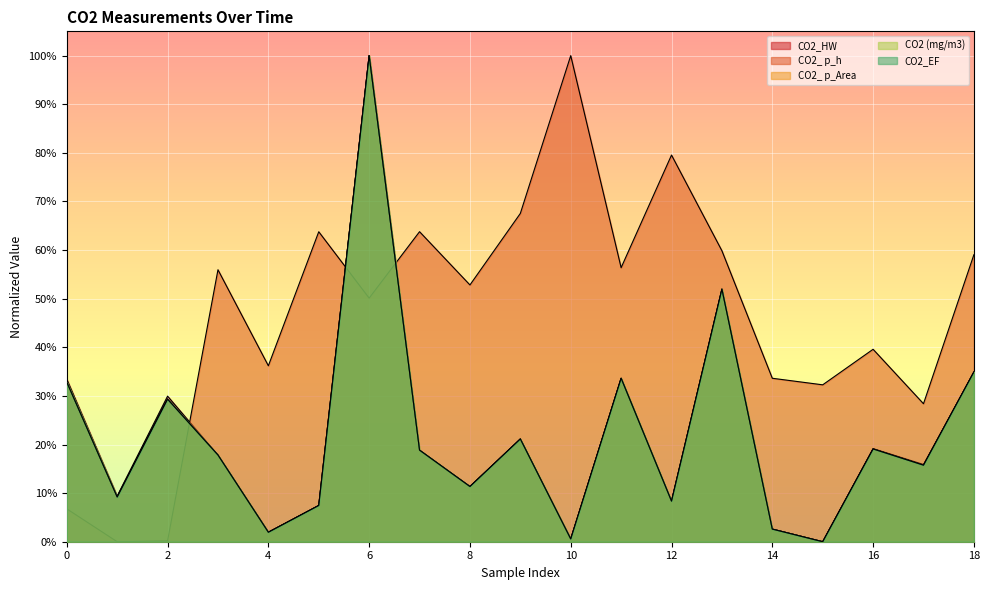

Reading right to left, what are all the values shown in this chart?

CO2_HW: 18=0.3	17=0.2	16=0.2	15=0.0	14=0.0	13=0.5	12=0.1	11=0.3	10=0.0	9=0.2	8=0.1	7=0.2	6=1.0	5=0.1	4=0.0	3=0.2	2=0.3	1=0.1	0=0.3
CO2_ p_h: 18=0.6	17=0.3	16=0.4	15=0.3	14=0.3	13=0.6	12=0.8	11=0.6	10=1.0	9=0.7	8=0.5	7=0.6	6=0.5	5=0.6	4=0.4	3=0.6	2=0.0	1=0.0	0=0.1
CO2_ p_Area : 18=0.3	17=0.2	16=0.2	15=0.0	14=0.0	13=0.5	12=0.1	11=0.3	10=0.0	9=0.2	8=0.1	7=0.2	6=1.0	5=0.1	4=0.0	3=0.2	2=0.3	1=0.1	0=0.3
CO2 (mg/m3): 18=0.3	17=0.2	16=0.2	15=0.0	14=0.0	13=0.5	12=0.1	11=0.3	10=0.0	9=0.2	8=0.1	7=0.2	6=1.0	5=0.1	4=0.0	3=0.2	2=0.3	1=0.1	0=0.3
CO2_EF: 18=0.3	17=0.2	16=0.2	15=0.0	14=0.0	13=0.5	12=0.1	11=0.3	10=0.0	9=0.2	8=0.1	7=0.2	6=1.0	5=0.1	4=0.0	3=0.2	2=0.3	1=0.1	0=0.3